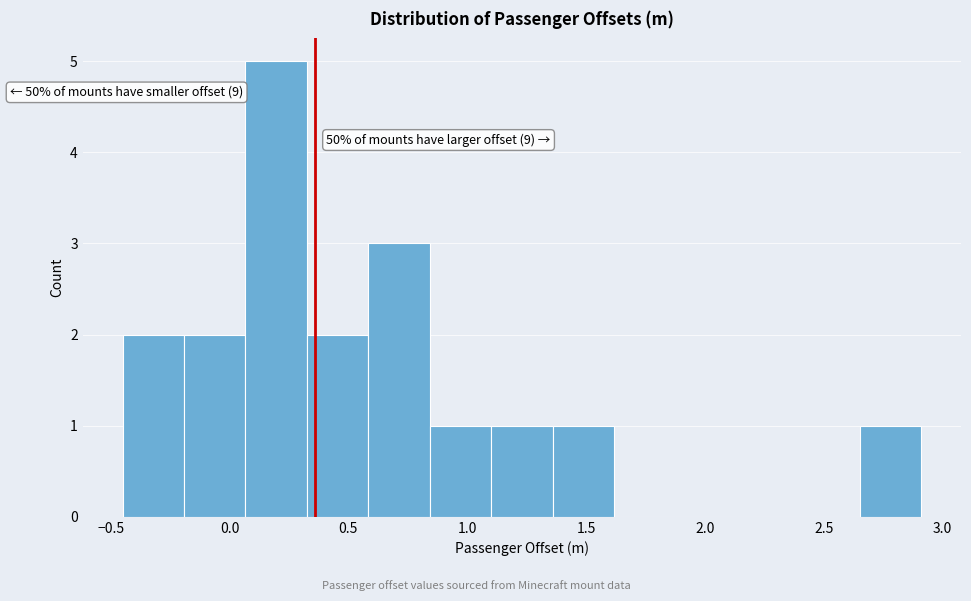

Over which range of the x-axis is the bar tallest?

0.05 to 0.35